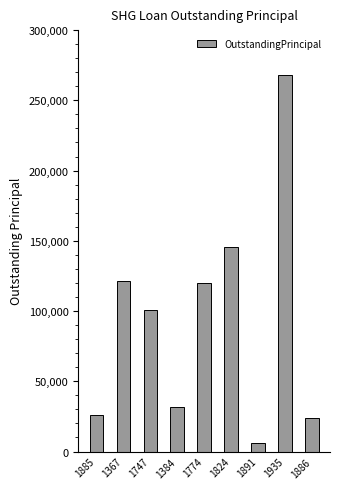

What is the difference between the maximum and minimum values?

262100